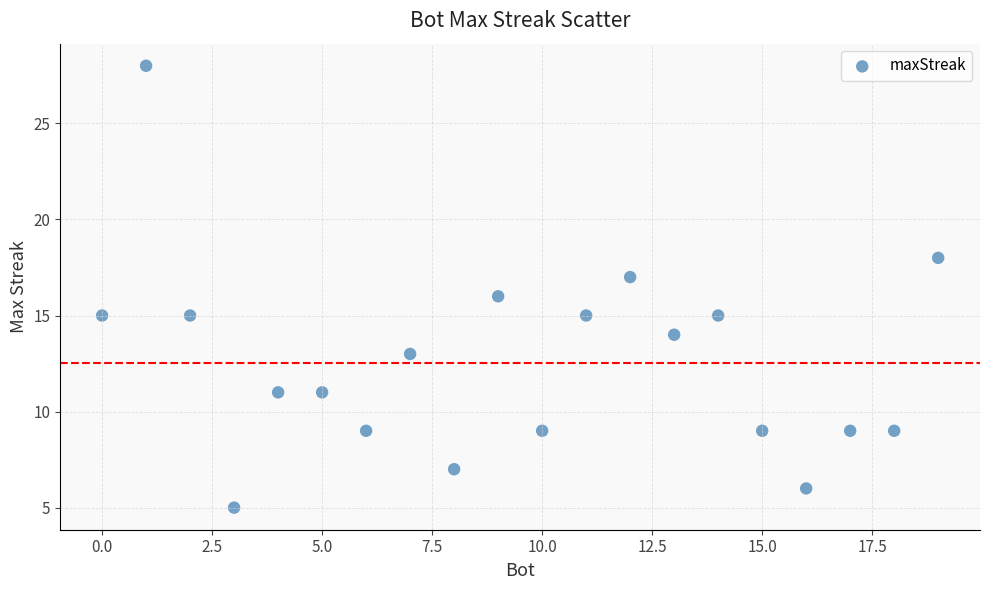

What is the range of Y values (max minus min)?

23